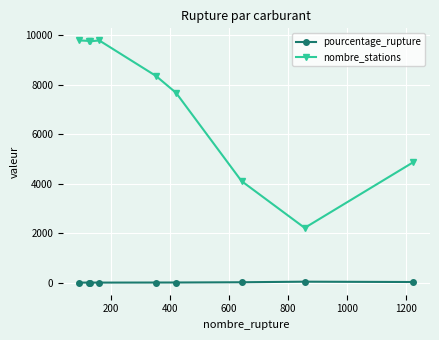

Which series has the largest total across all categories?

nombre_stations